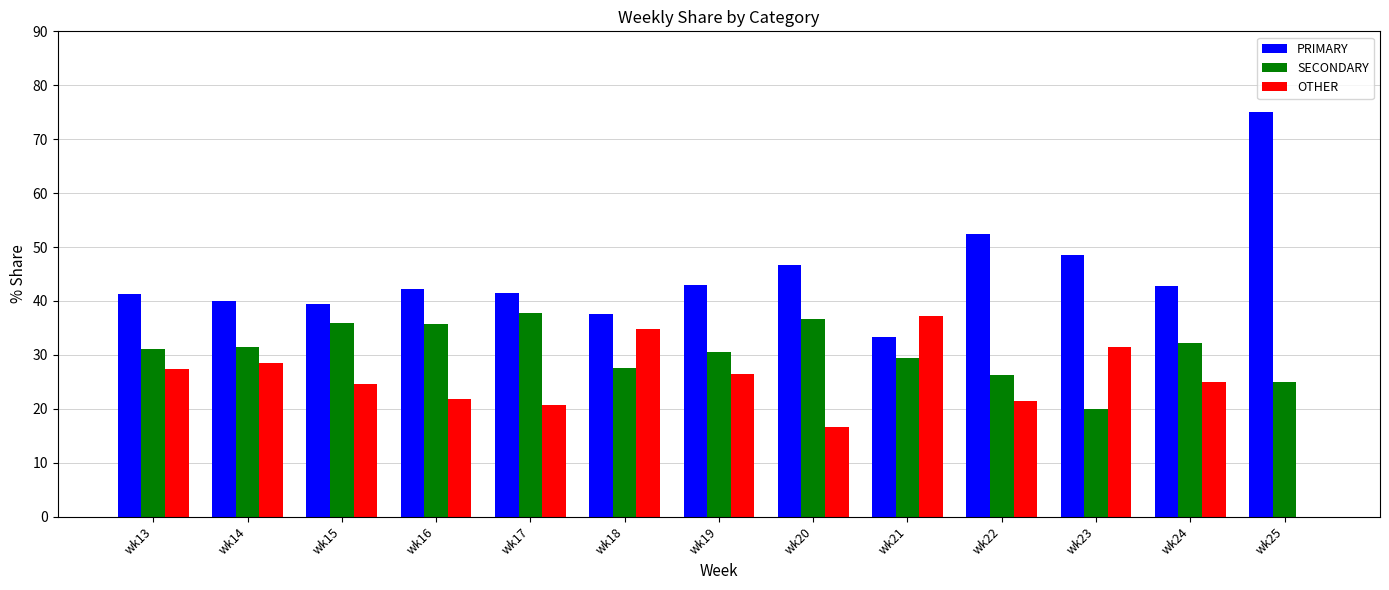

How many data points in PRIMARY are above 42?

7